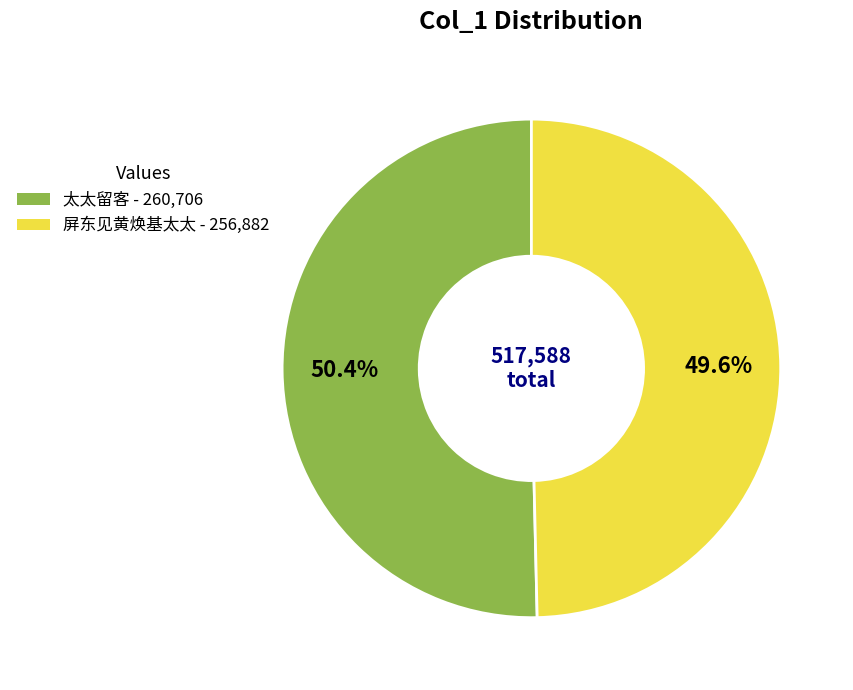

To the nearest percent, what is the average slice percentage?

50%